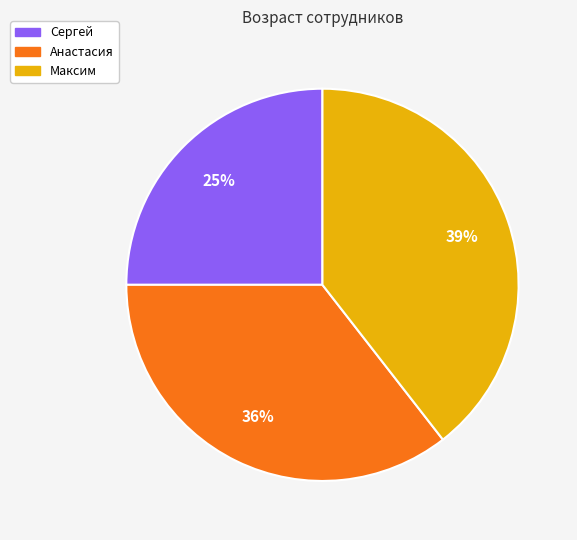

Count the number of slices in the pie.

3